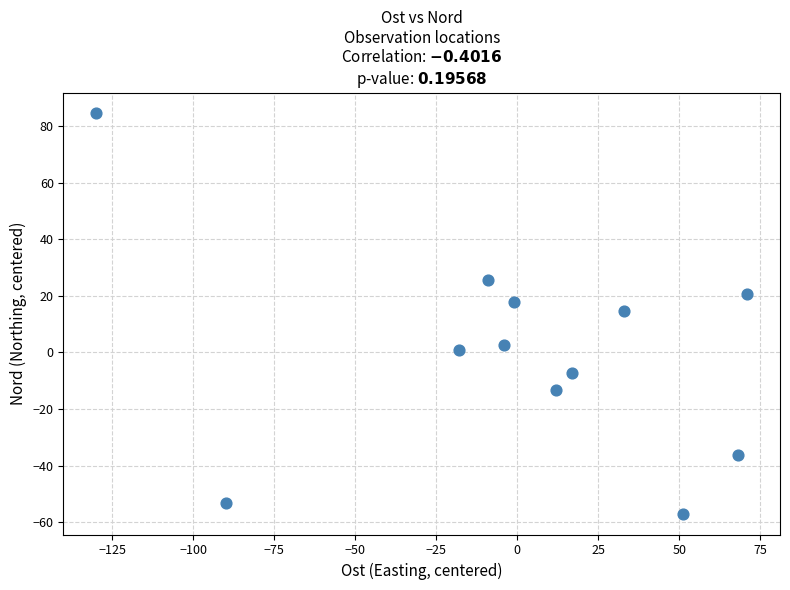

What is the range of X values (max minus min)?

201.0